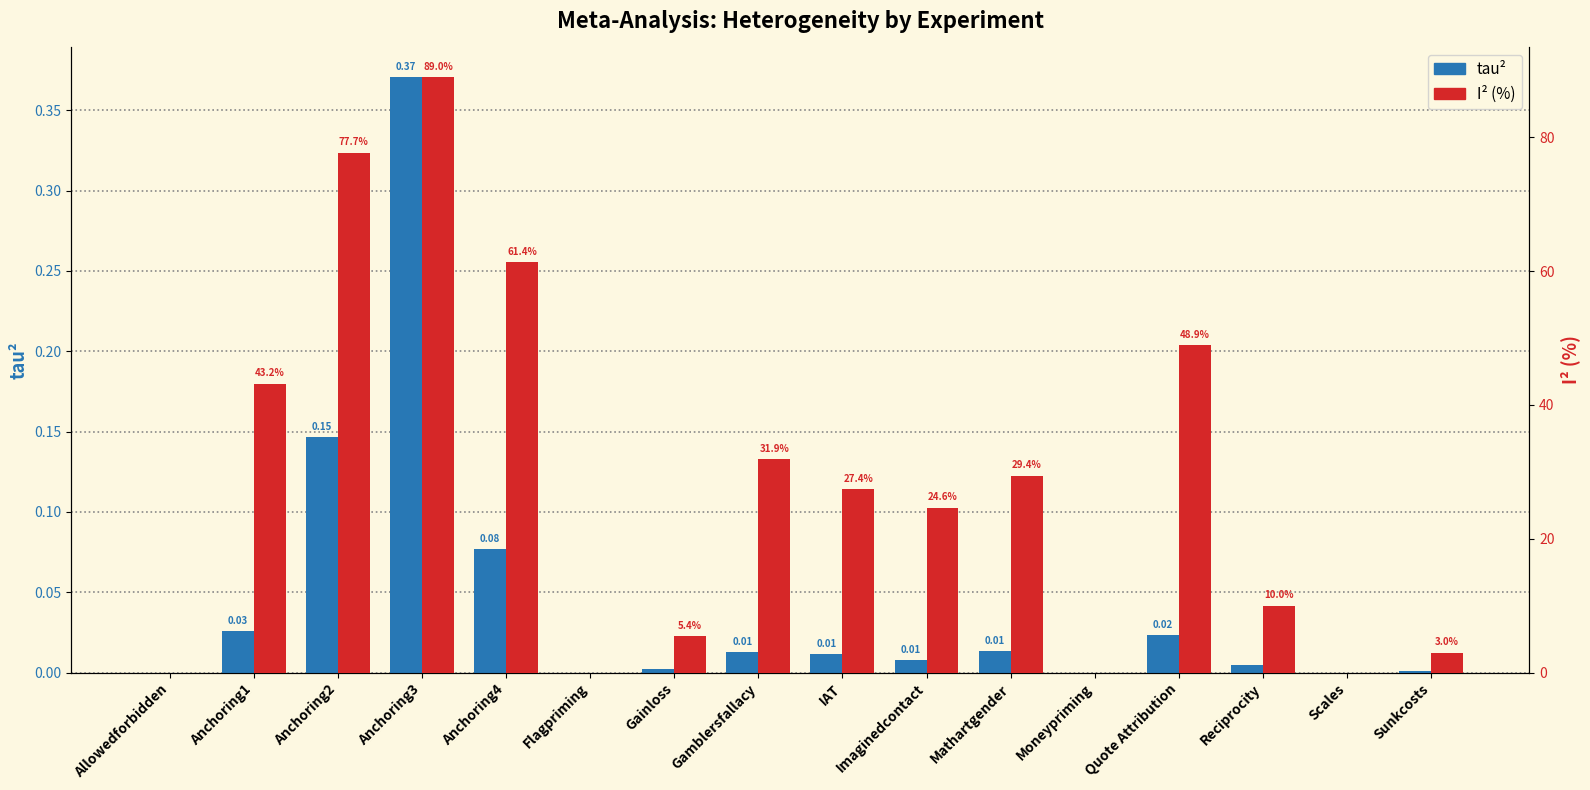

Is it true that I² (%) equals 48.9 at Quote Attribution?

True